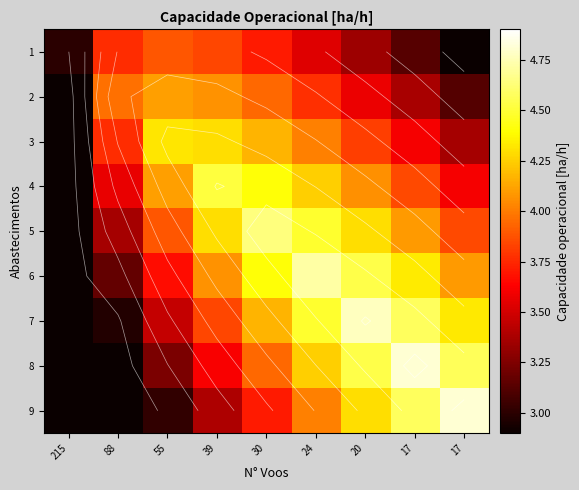

Count the number of data series in this chart.

9